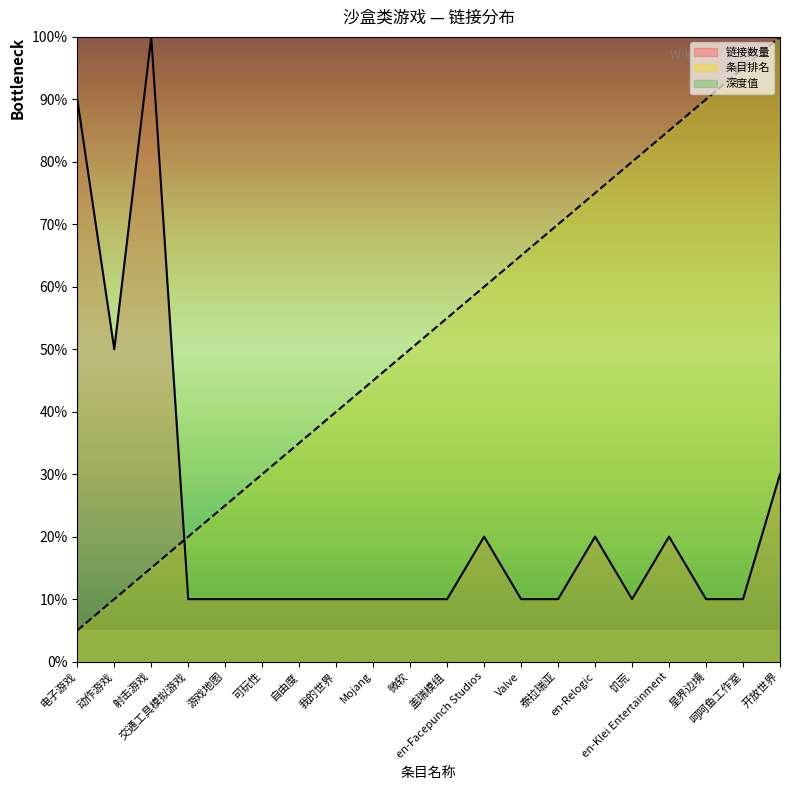

How many interior local valleys does the 链接数量 series have?

2